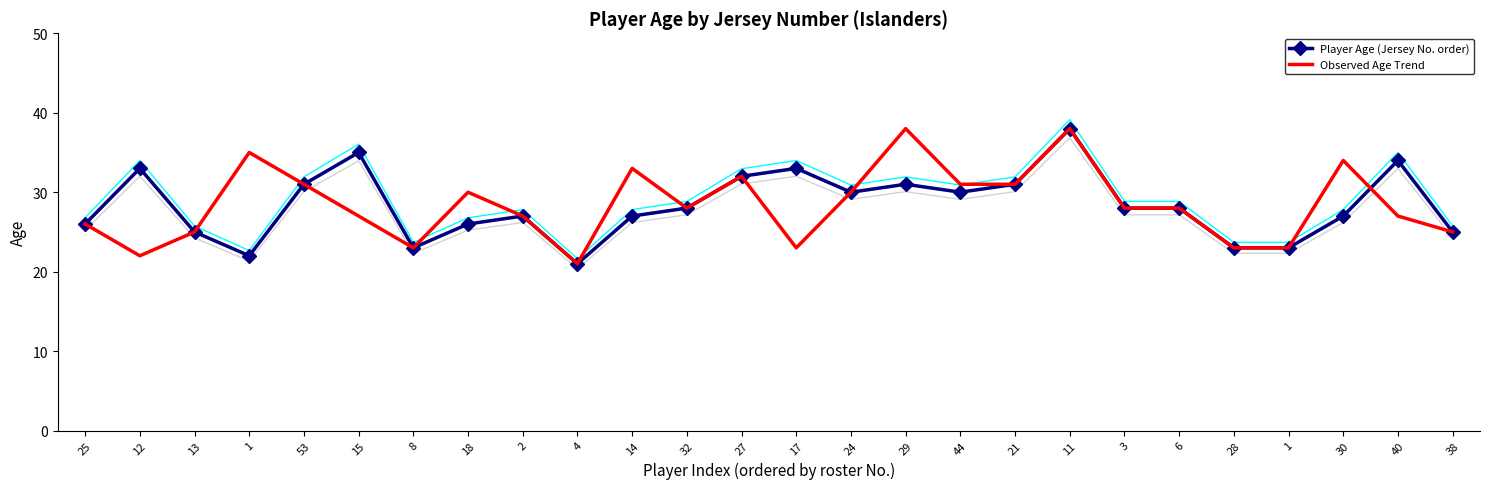

Reading left to right, list all the values displayed in this chart.

Player Age (Jersey No. order): 25=26	12=33	13=25	1=22	53=31	15=35	8=23	18=26	2=27	4=21	14=27	32=28	27=32	17=33	24=30	29=31	44=30	21=31	11=38	3=28	6=28	28=23	1=23	30=27	40=34	38=25
Observed Age Trend: 25=26	12=22	13=25	1=35	53=31	15=27	8=23	18=30	2=27	4=21	14=33	32=28	27=32	17=23	24=30	29=38	44=31	21=31	11=38	3=28	6=28	28=23	1=23	30=34	40=27	38=25